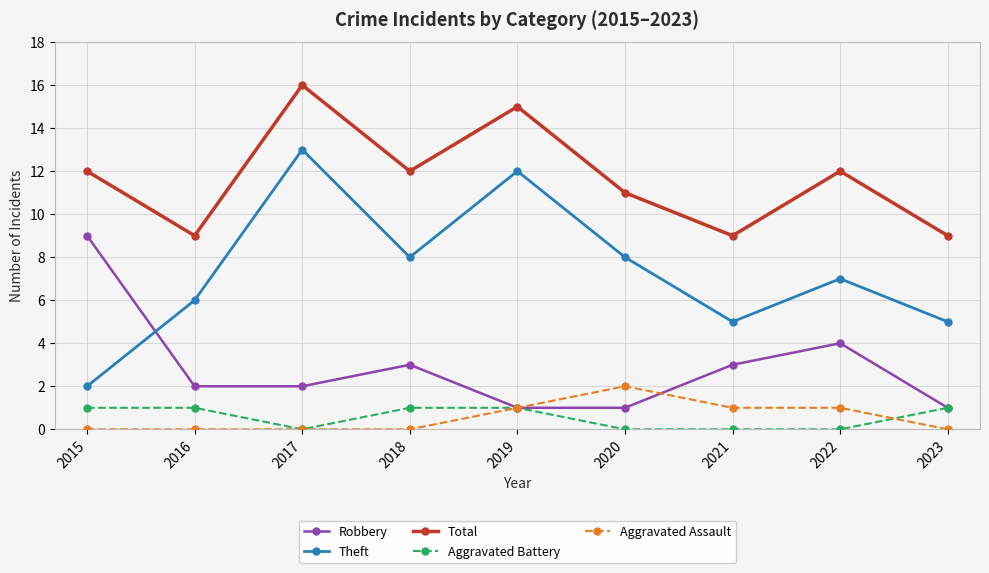

At 2018, list the series in order from largest to smallest.

Total, Theft, Robbery, Aggravated Battery, Aggravated Assault